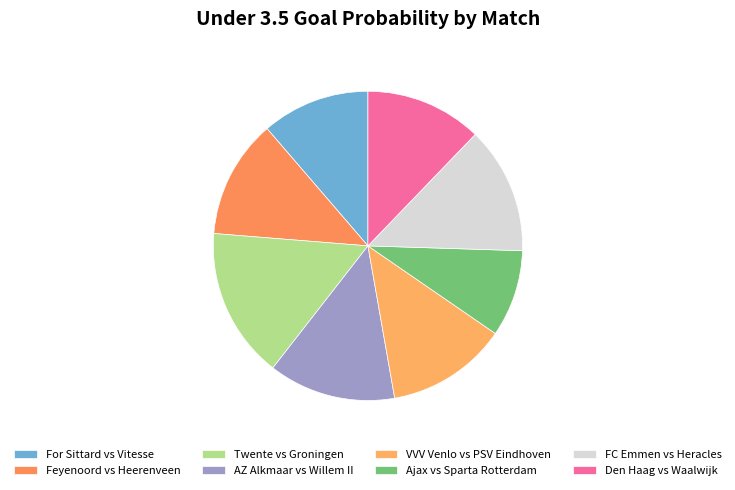

How many slices are in this pie chart?

8